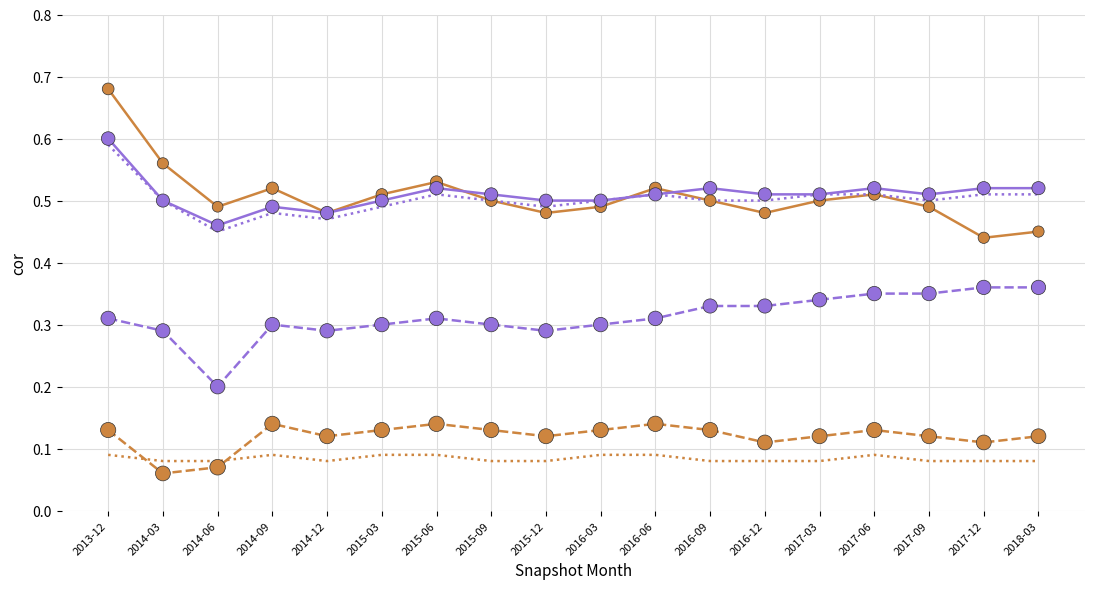

At how many categories does at least one series exceed 0?

18